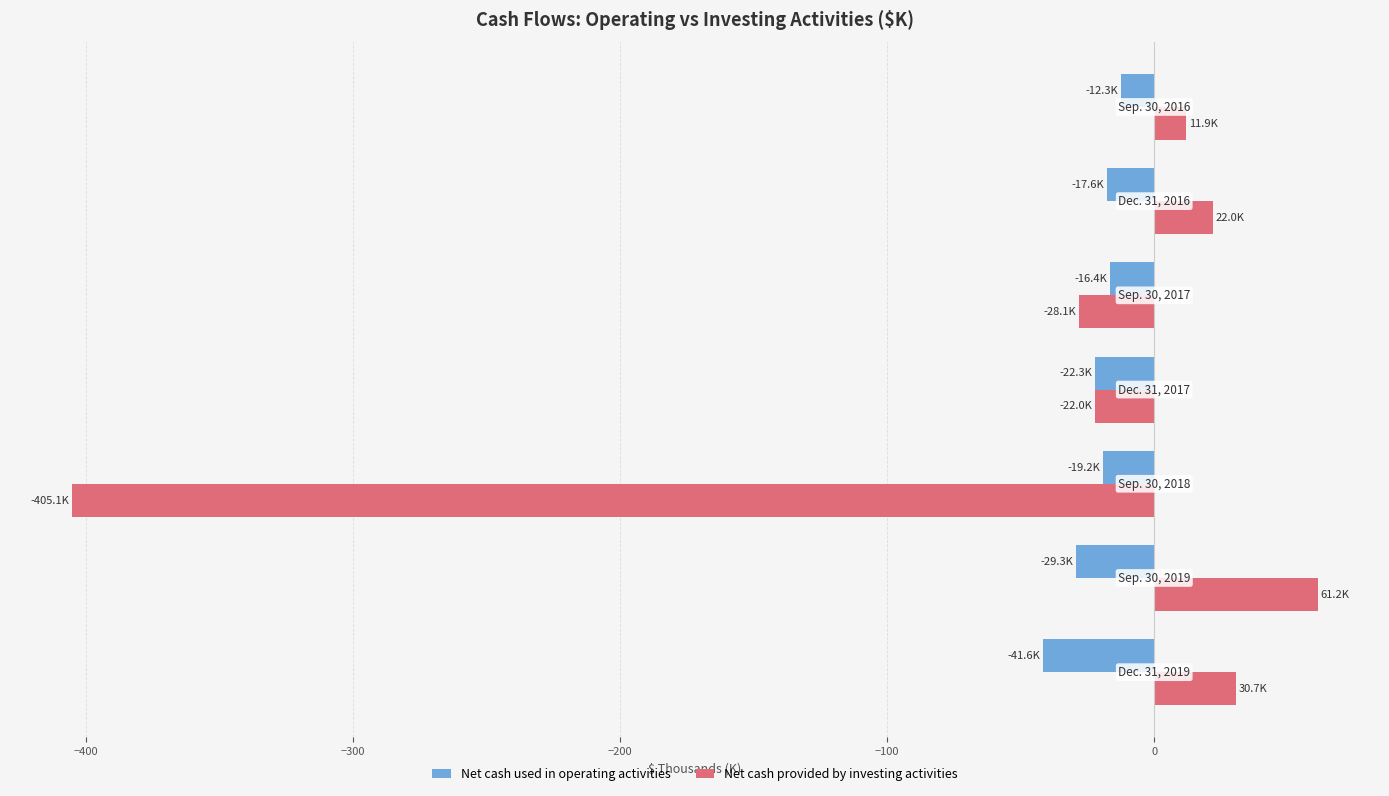

Which series has the largest range (max minus min)?

Net cash provided by investing activities